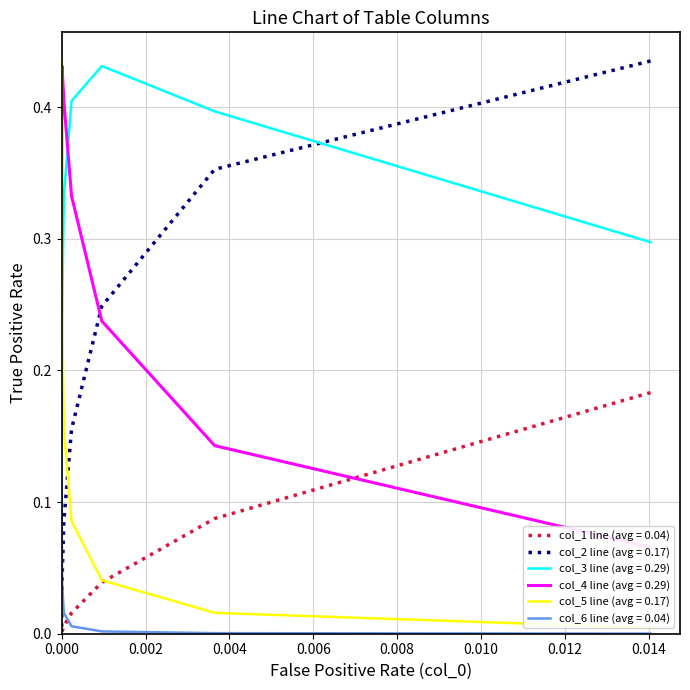

What is the spread (max minus min) of values at 0.014?

0.4